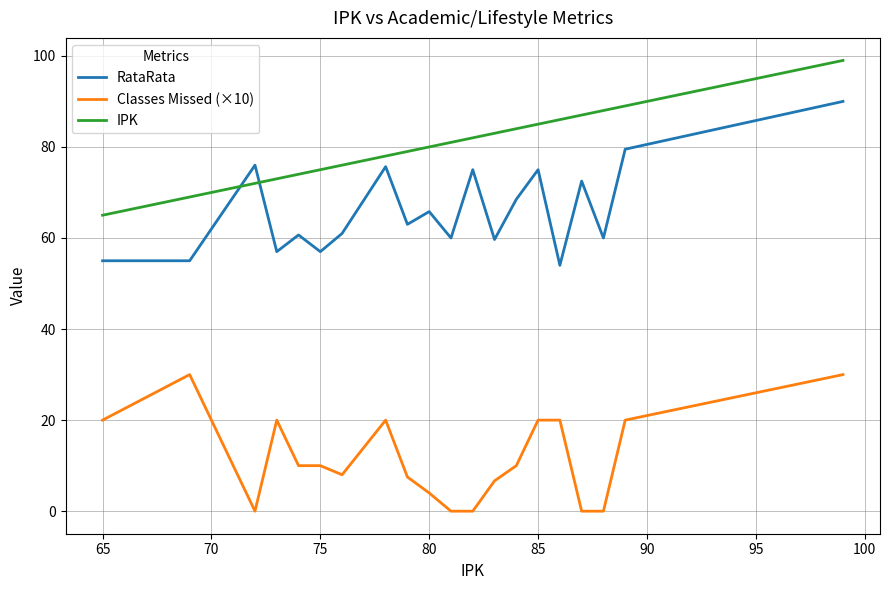

Which series has the largest total across all categories?

IPK